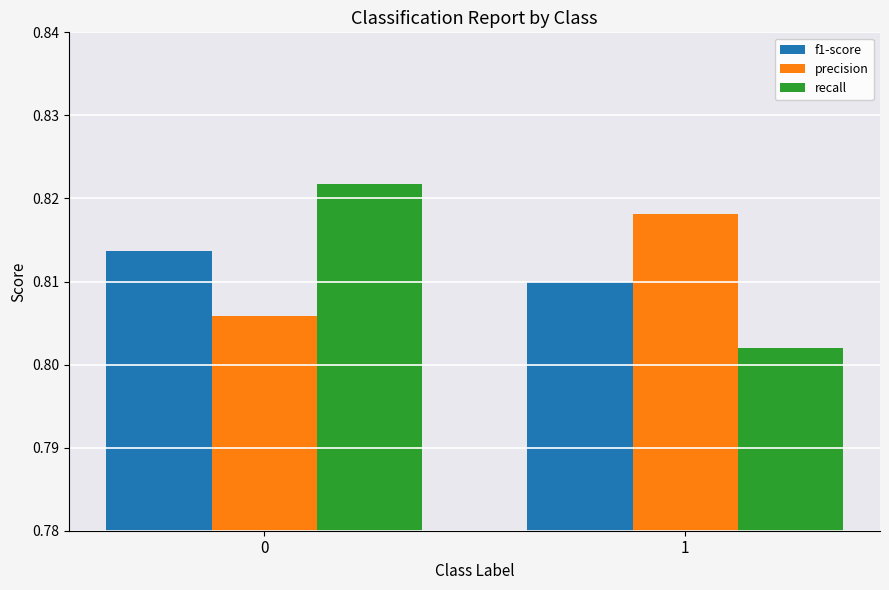

Which series has the widest spread of values?

recall